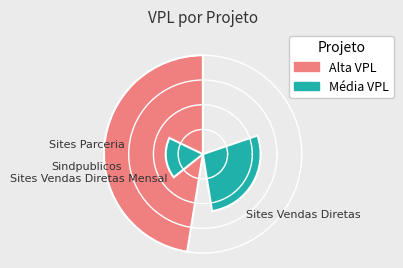

What is the smallest slice in the pie chart?

Sites Vendas Diretas Mensal